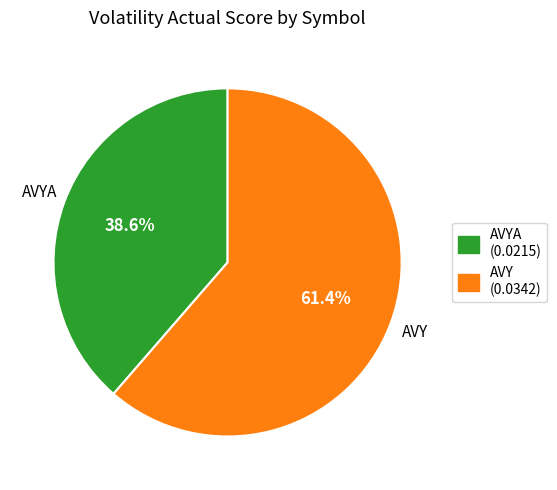

Is there any slice that represents more than half of the pie?

Yes